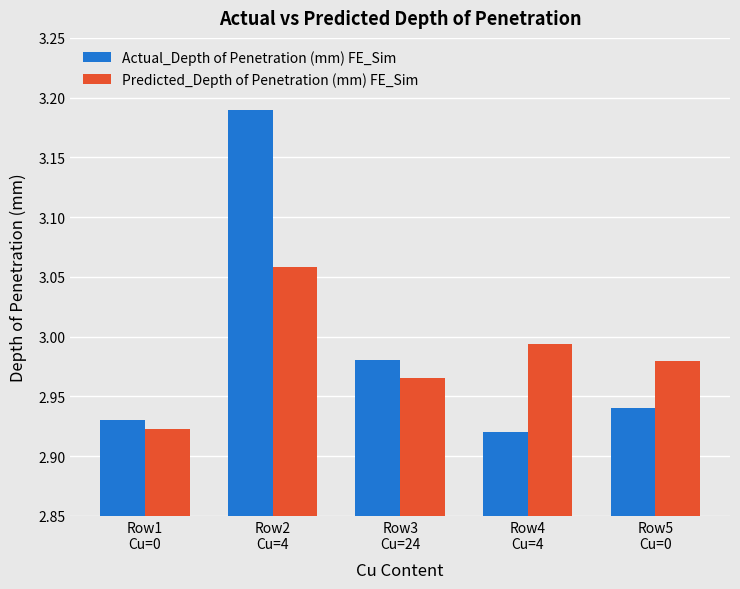

At Row4
Cu=4, list the series in order from smallest to largest.

Actual_Depth of Penetration (mm) FE_Sim, Predicted_Depth of Penetration (mm) FE_Sim